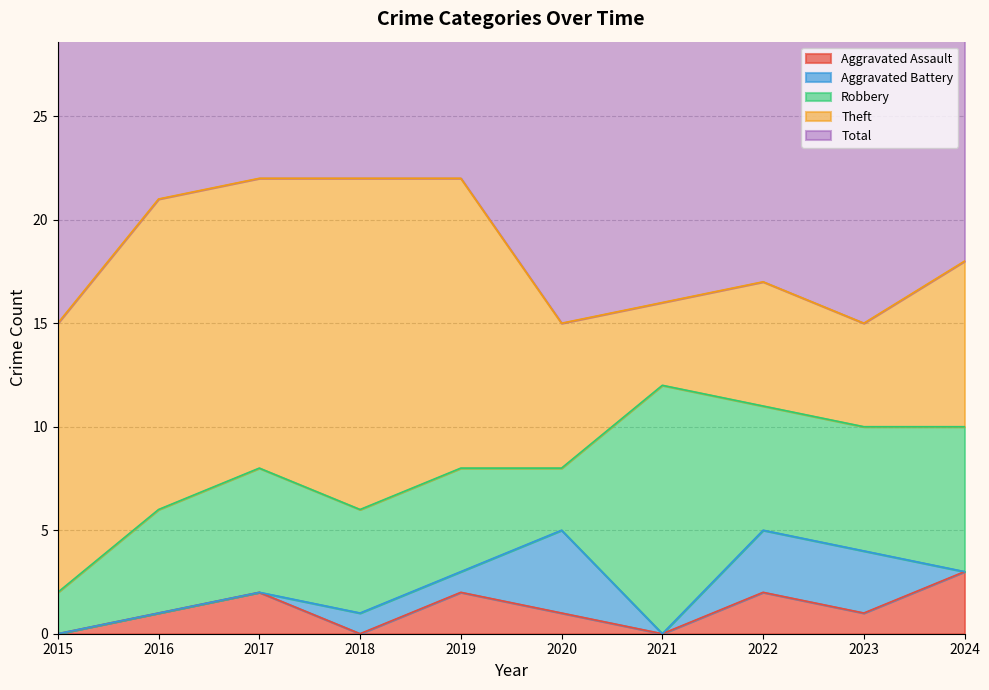

The value of Robbery at 2015 is 2. True or false?

True